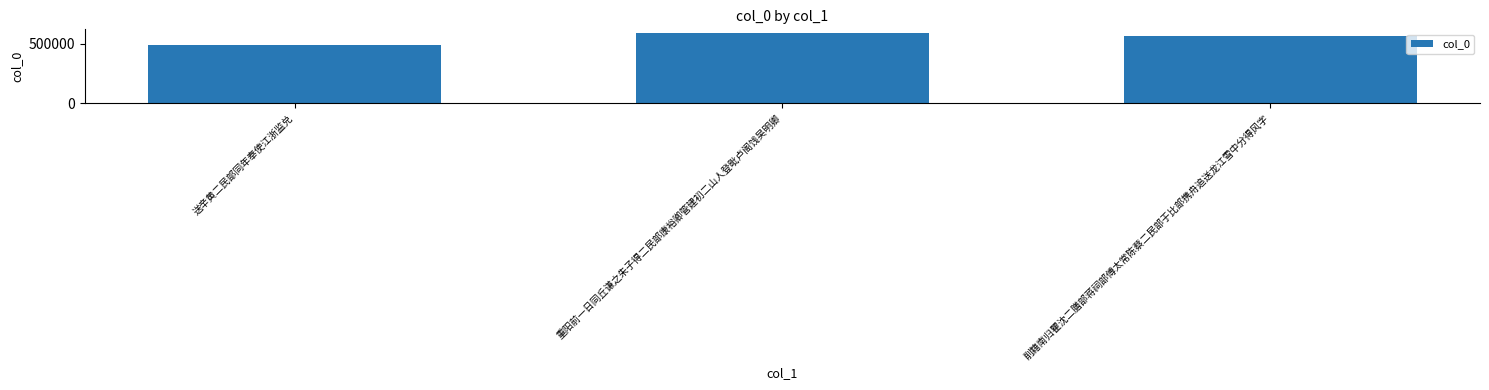

The value at 送辛黄二民部同年奉使江浙监兑 is 706502. True or false?

False